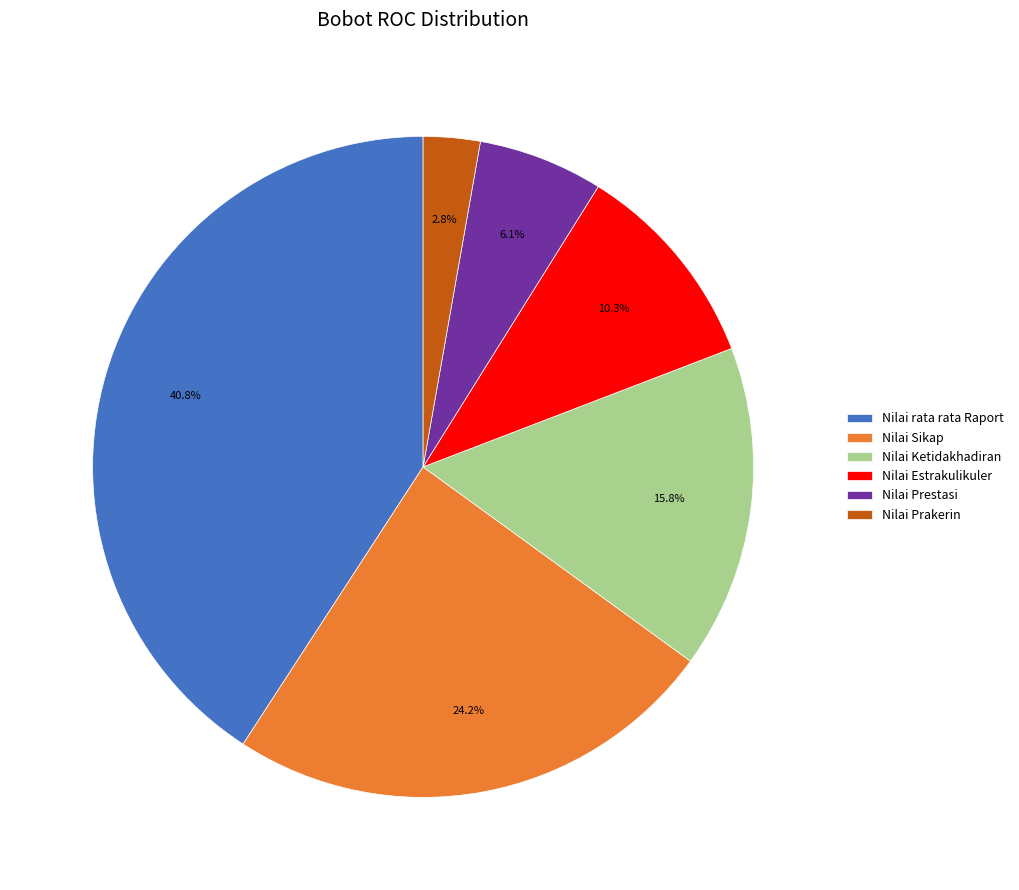

What percentage is the Nilai Estrakulikuler slice, to the nearest percent?

10%